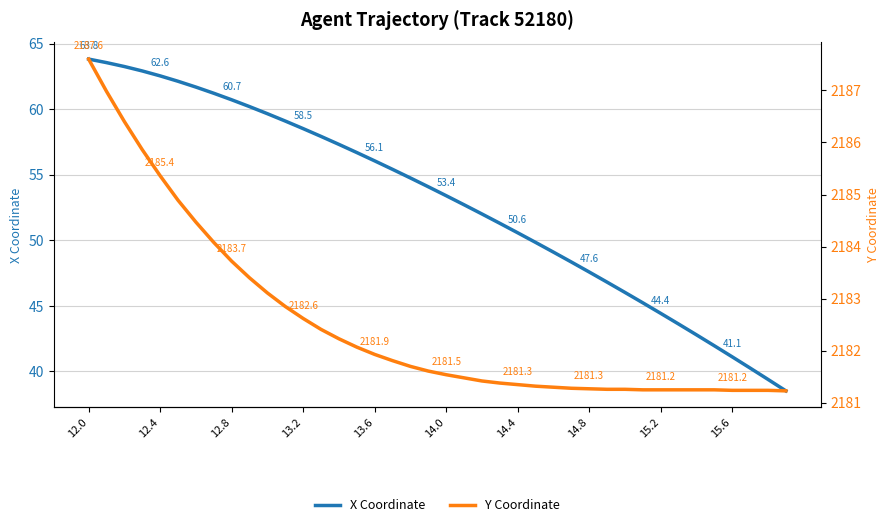

True or false: Y Coordinate has more than 0 interior local peaks.

False